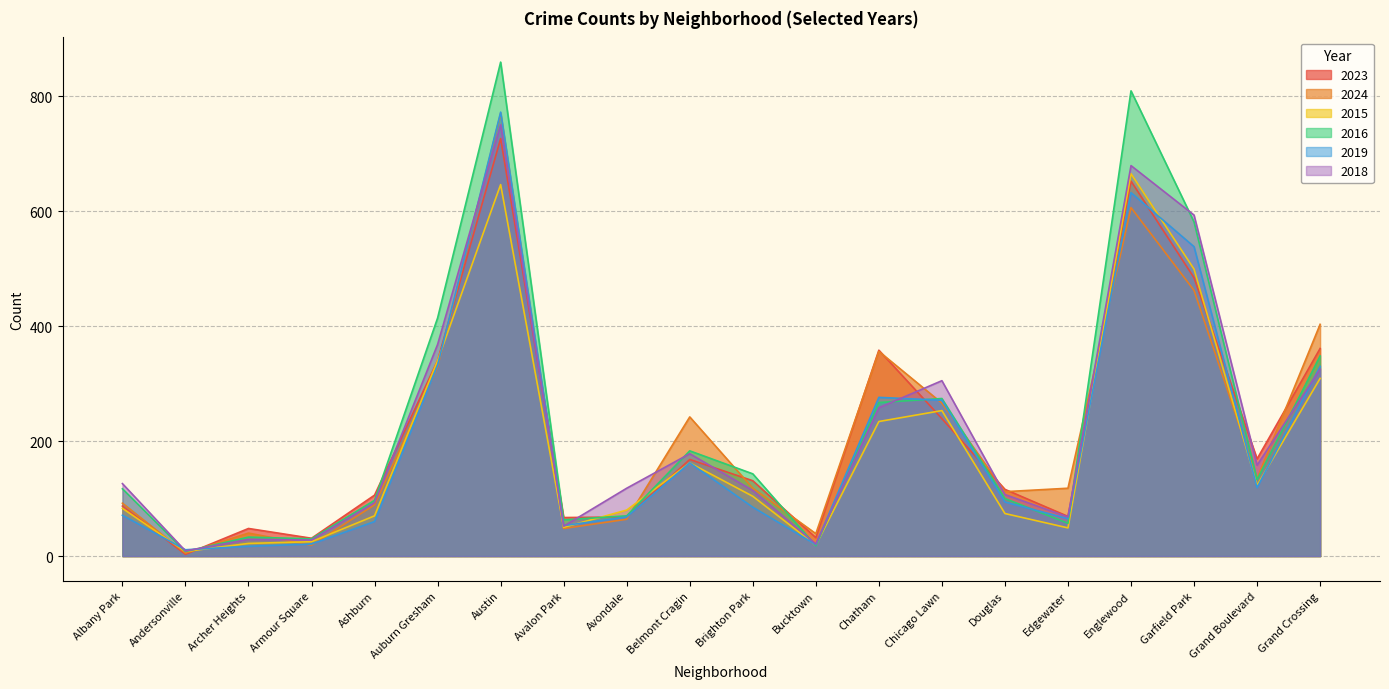

Does the chart have visible grid lines?

Yes